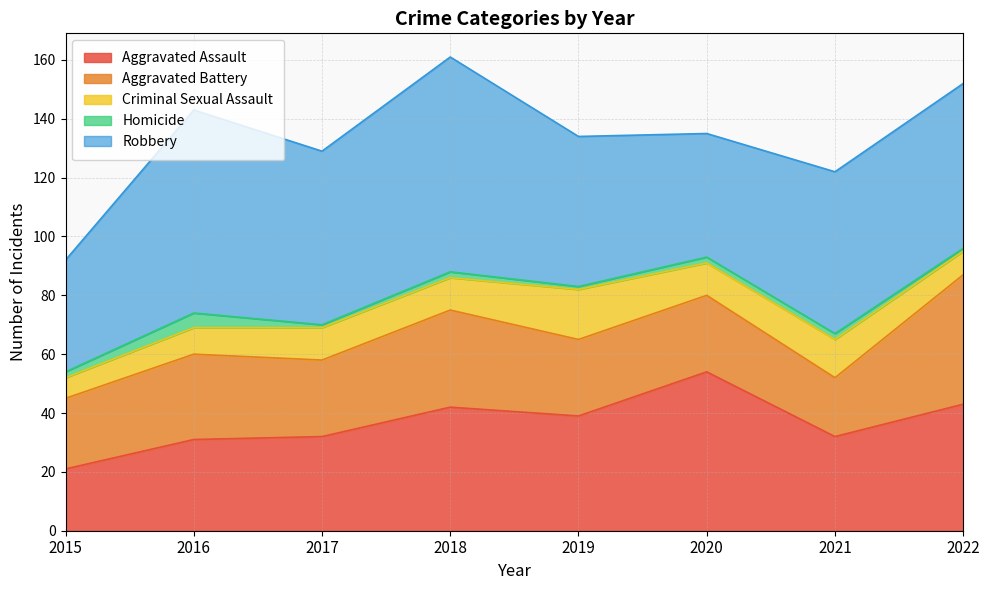

Read the Criminal Sexual Assault value at 2018, to the nearest 5.

10